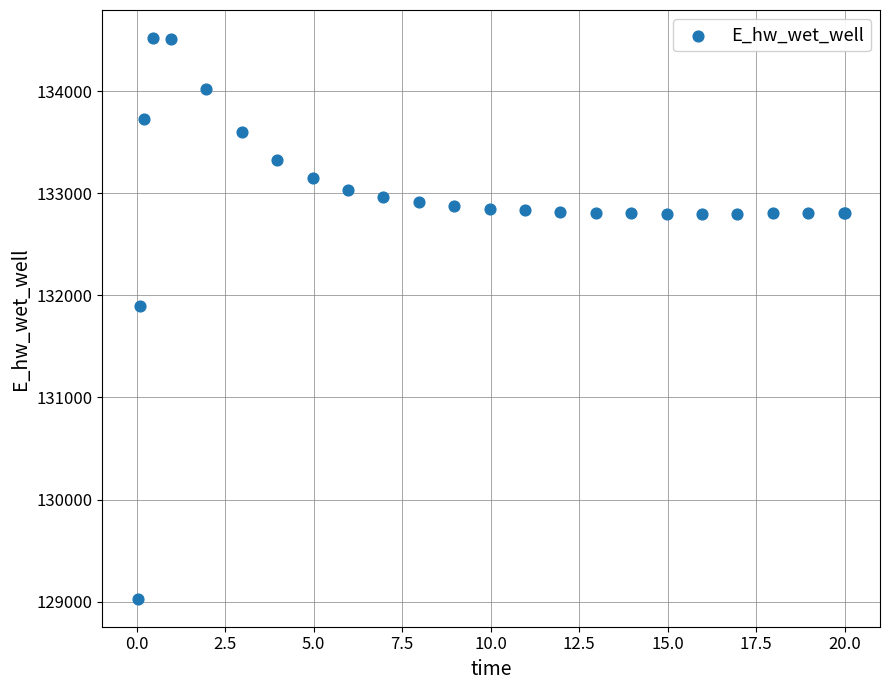

What Y value in the scatter plot is closest to 131774?

131893.8